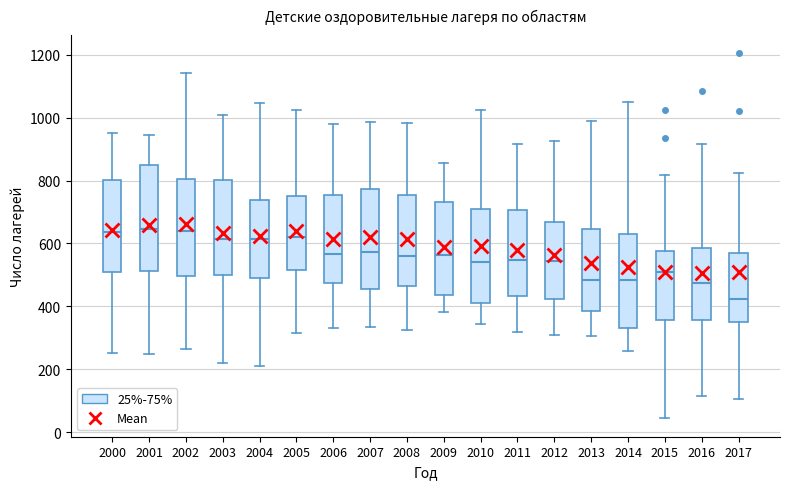

Reading left to right, transcribe this box plot: for each box, give where its median line is, the range the box spans, and where its two whiskers end, as read against the y-axis. The values are not printed on the chart, so give them approximately, as read against the axis.

2000: median 640, box 500 to 800, whiskers 260 to 960
2001: median 640, box 520 to 860, whiskers 240 to 940
2002: median 640, box 500 to 800, whiskers 260 to 1140
2003: median 620, box 500 to 800, whiskers 220 to 1000
2004: median 620, box 500 to 740, whiskers 220 to 1040
2005: median 620, box 520 to 760, whiskers 320 to 1020
2006: median 560, box 480 to 760, whiskers 340 to 980
2007: median 580, box 460 to 780, whiskers 340 to 980
2008: median 560, box 460 to 760, whiskers 320 to 980
2009: median 560, box 440 to 740, whiskers 380 to 860
2010: median 540, box 420 to 720, whiskers 340 to 1020
2011: median 540, box 440 to 700, whiskers 320 to 920
2012: median 540, box 420 to 660, whiskers 320 to 920
2013: median 480, box 380 to 640, whiskers 300 to 1000
2014: median 480, box 340 to 640, whiskers 260 to 1040
2015: median 520, box 360 to 580, whiskers 40 to 820
2016: median 480, box 360 to 580, whiskers 120 to 920
2017: median 420, box 360 to 560, whiskers 100 to 820